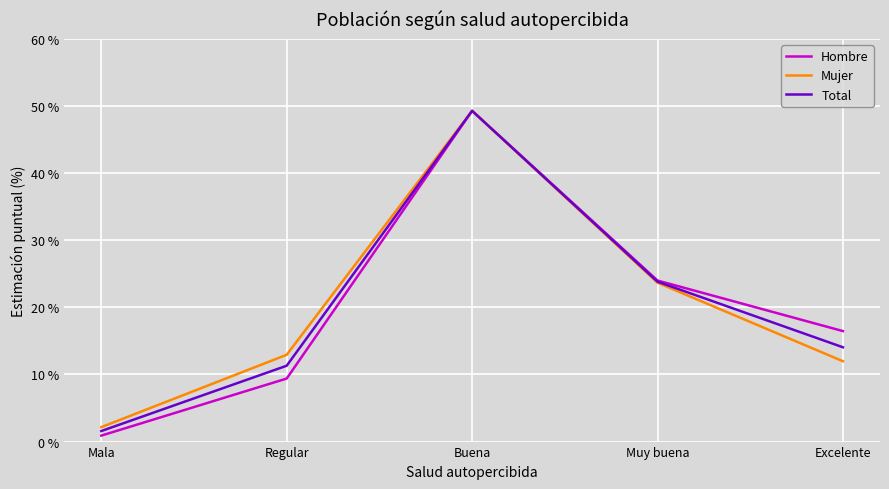

At which category is the sum across all series the highest?

Buena